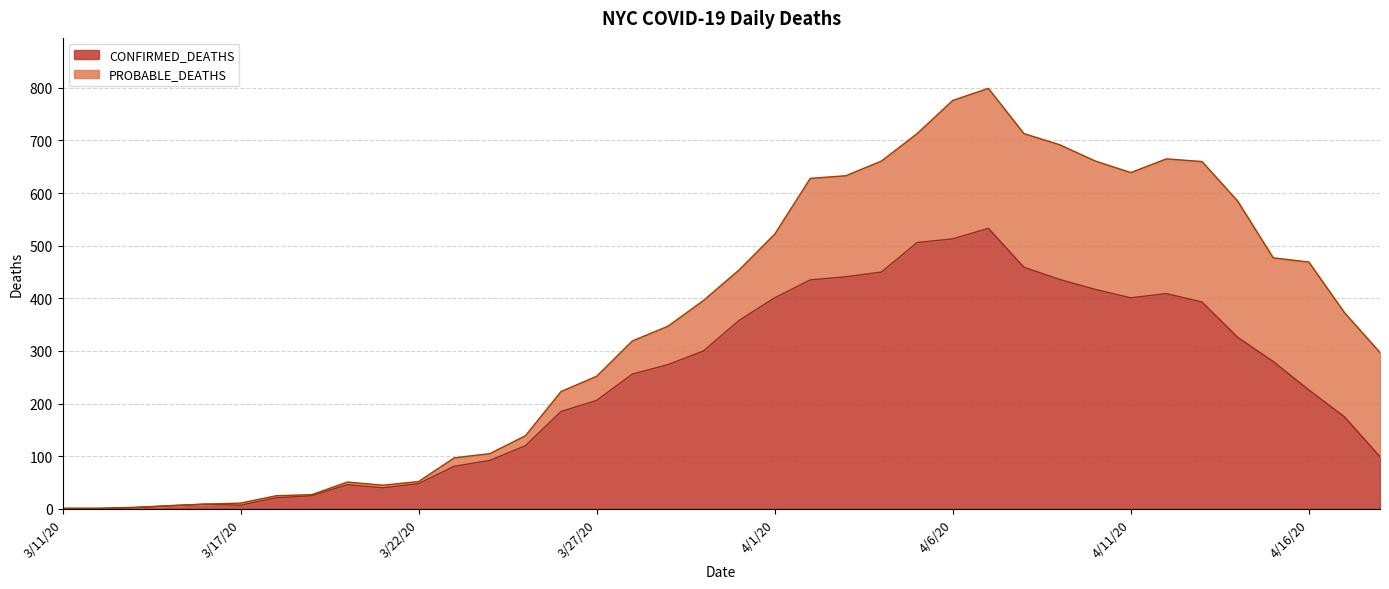

The value at 4/7/20 is 812. True or false?

False